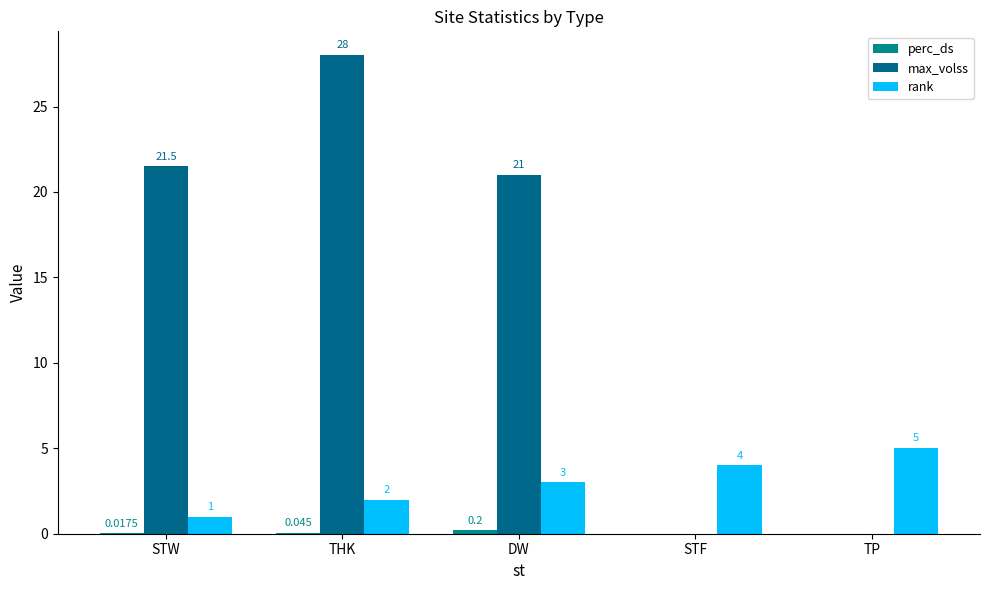

How many groups of bars are there?

5